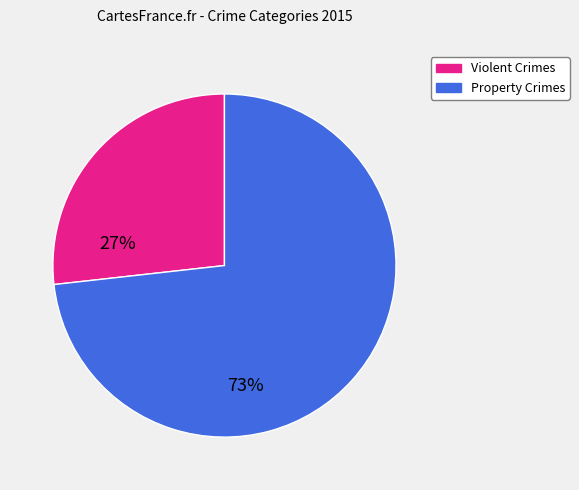

Is there a majority slice in this chart?

Yes